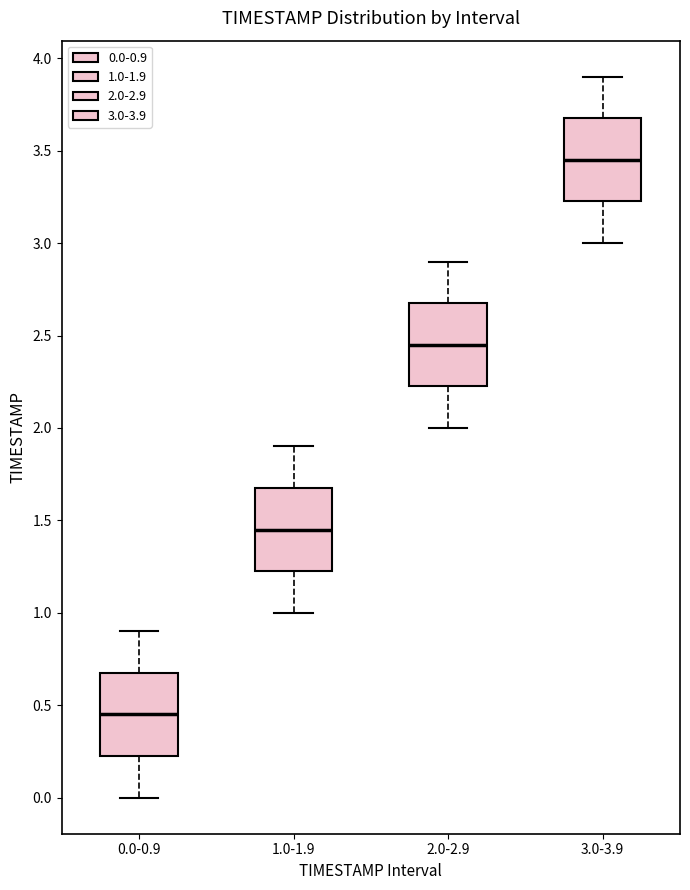

Reading left to right, transcribe this box plot: for each box, give where its median line is, the range the box spans, and where its two whiskers end, as read against the y-axis. The values are not printed on the chart, so give them approximately, as read against the axis.

0.0-0.9: median 0.45, box 0.25 to 0.70, whiskers 0.00 to 0.90
1.0-1.9: median 1.45, box 1.25 to 1.70, whiskers 1.00 to 1.90
2.0-2.9: median 2.45, box 2.25 to 2.70, whiskers 2.00 to 2.90
3.0-3.9: median 3.45, box 3.25 to 3.70, whiskers 3.00 to 3.90